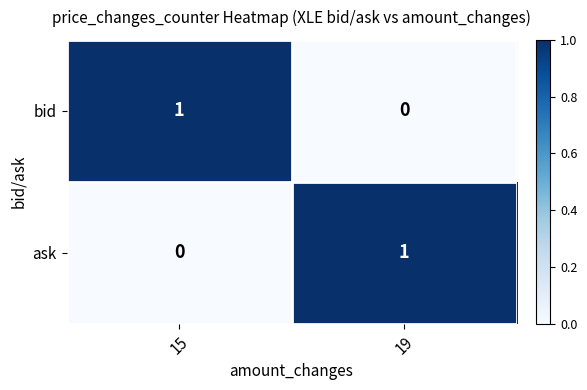

Is it true that bid equals 0 at 19?

True